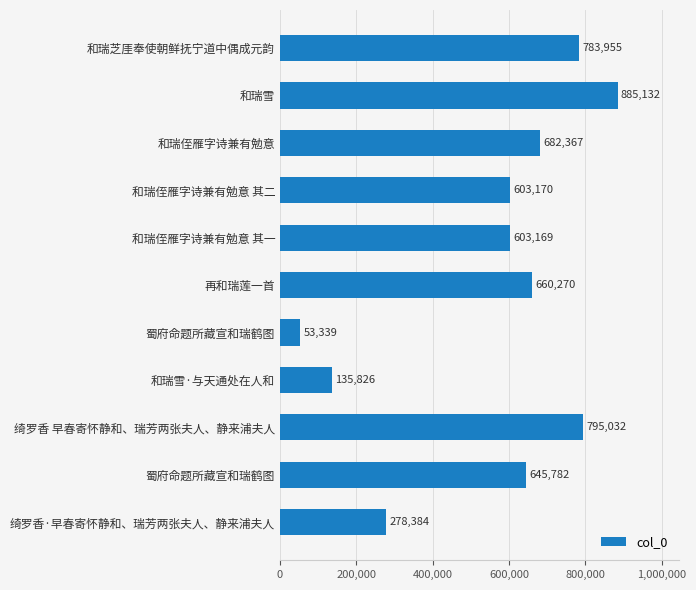

At which category does the chart reach its peak across all series?

和瑞雪